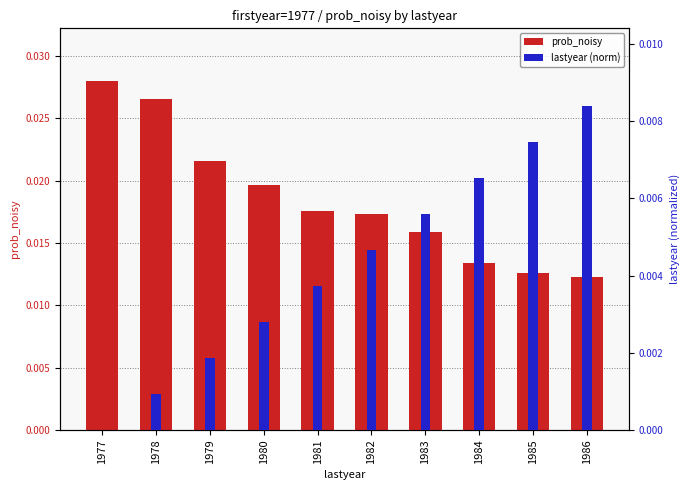

Which category has the highest value across all series?

1977